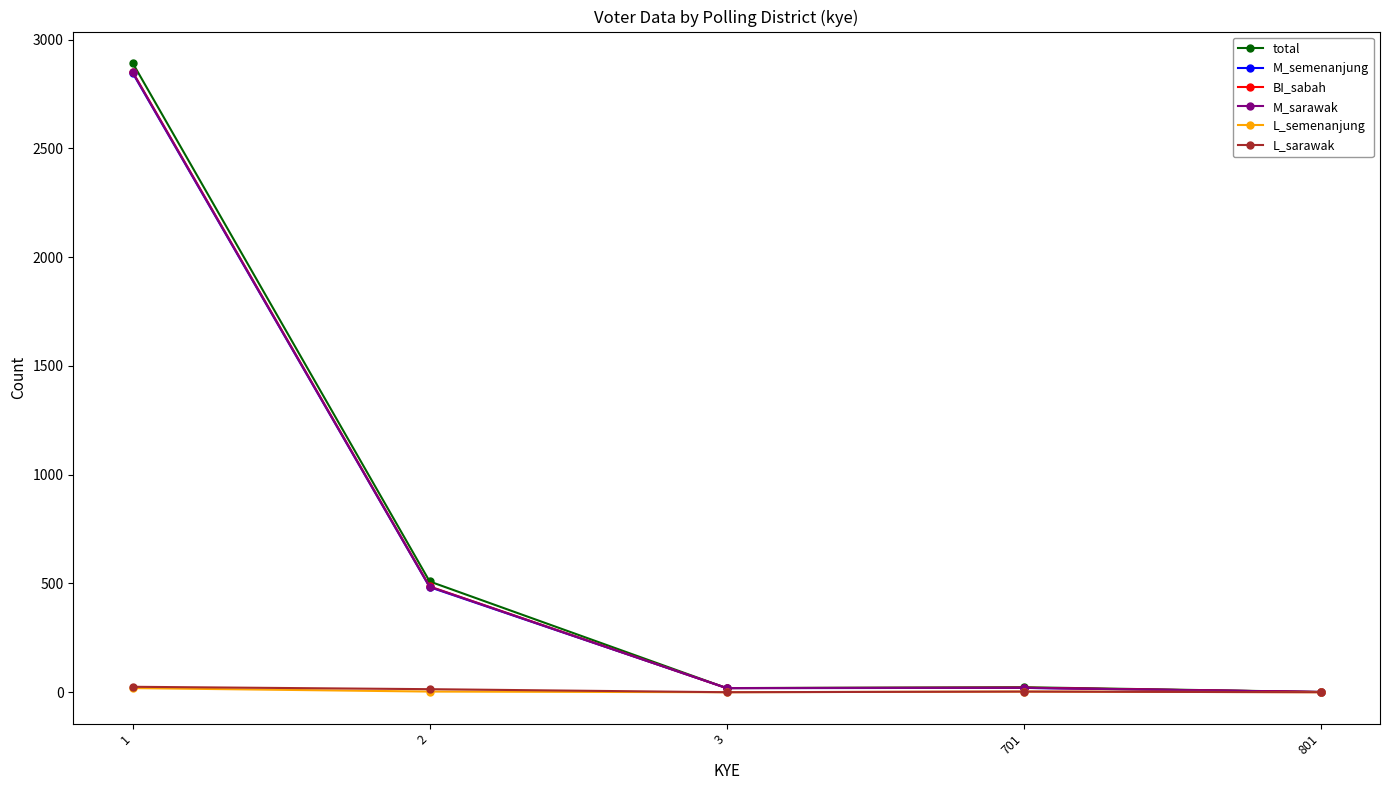

Is the value of total at 3 greater than the value of M_semenanjung at 1?

No